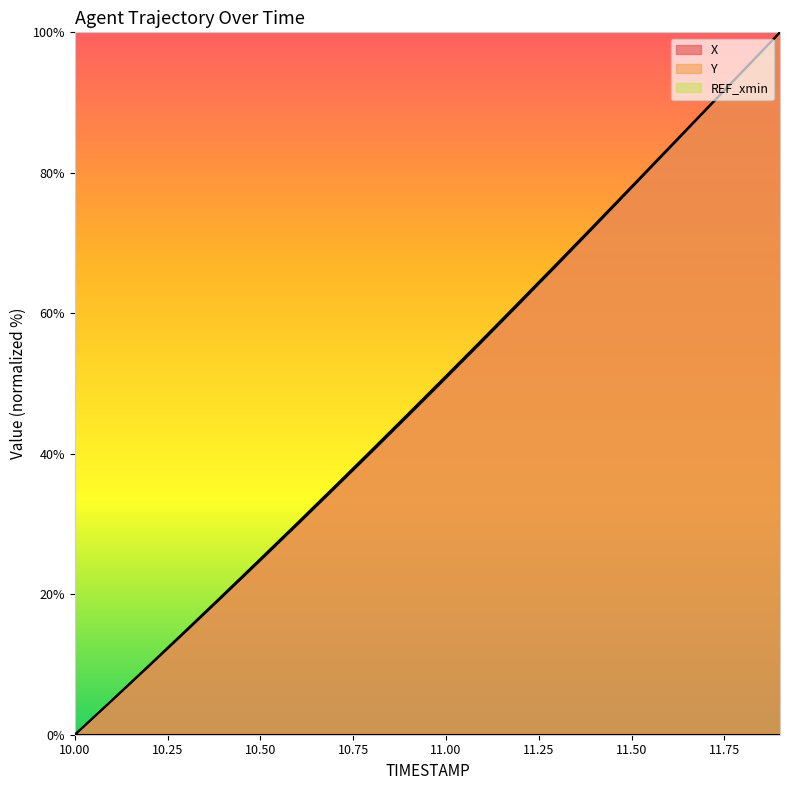

Read the Y value at 10.6.

30.2